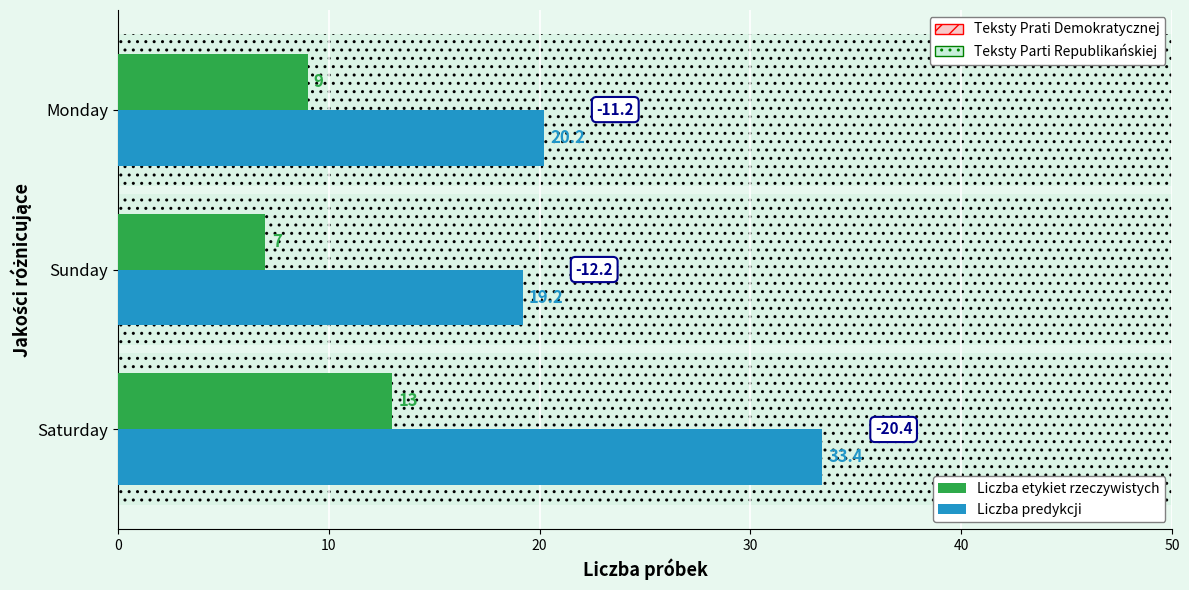

How many values in the Liczba etykiet rzeczywistych series are below 9?

1